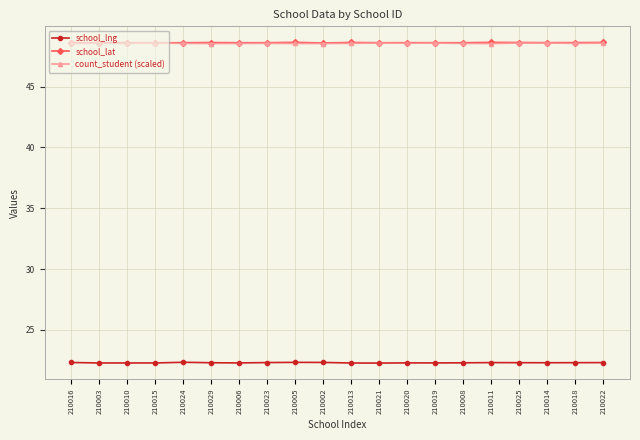

What is the label of the 15th point from the right?

210029